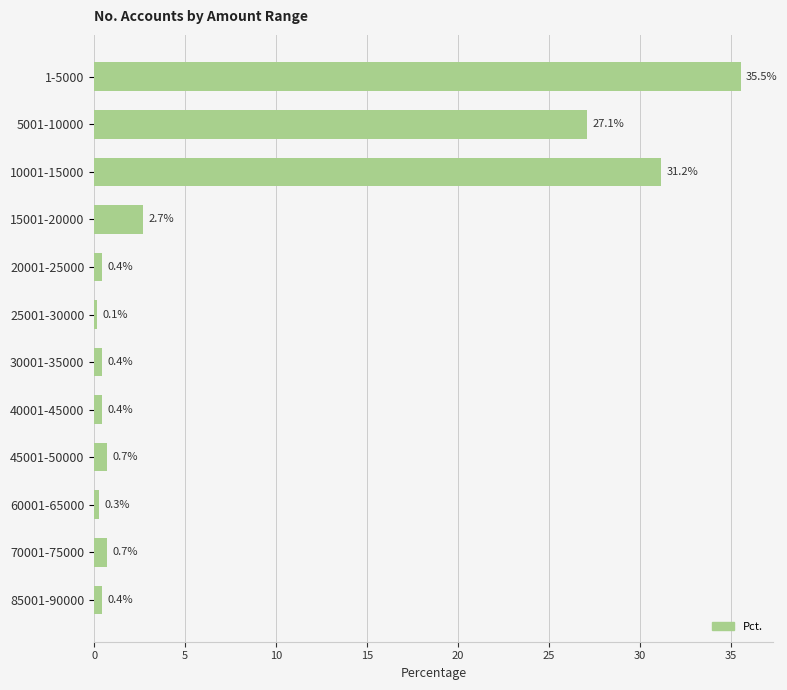

Reading top to bottom, transcribe all the data shown in this chart.

1-5000=35.5	5001-10000=27.1	10001-15000=31.2	15001-20000=2.7	20001-25000=0.4	25001-30000=0.1	30001-35000=0.4	40001-45000=0.4	45001-50000=0.7	60001-65000=0.3	70001-75000=0.7	85001-90000=0.4